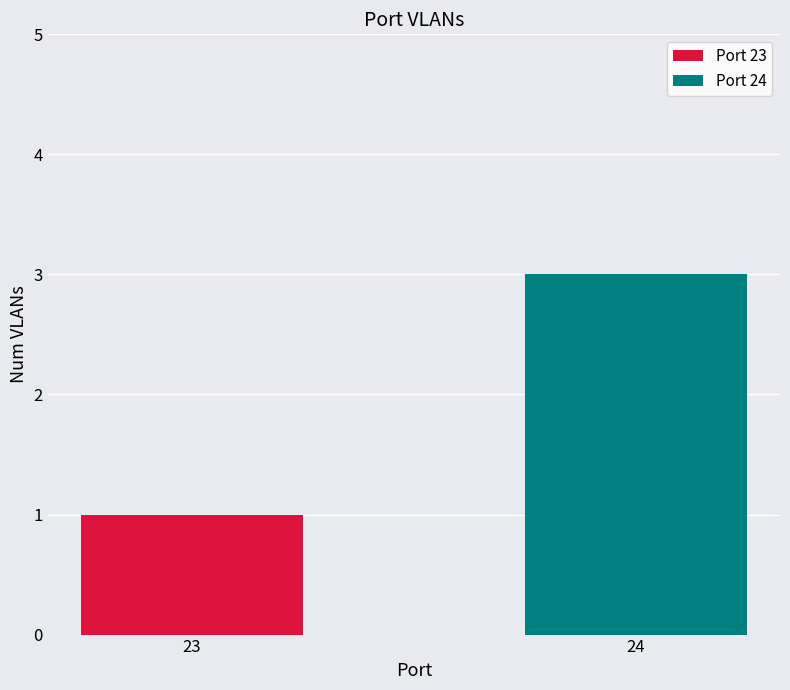

Count the values in the range 1 to 3.

2